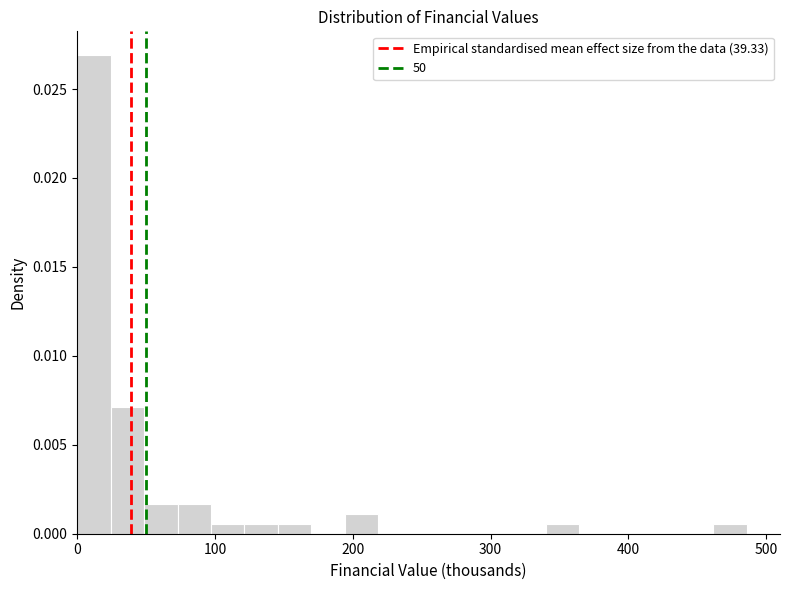

Read against the x-axis, roughly where is the centre of the tallest bar?

10